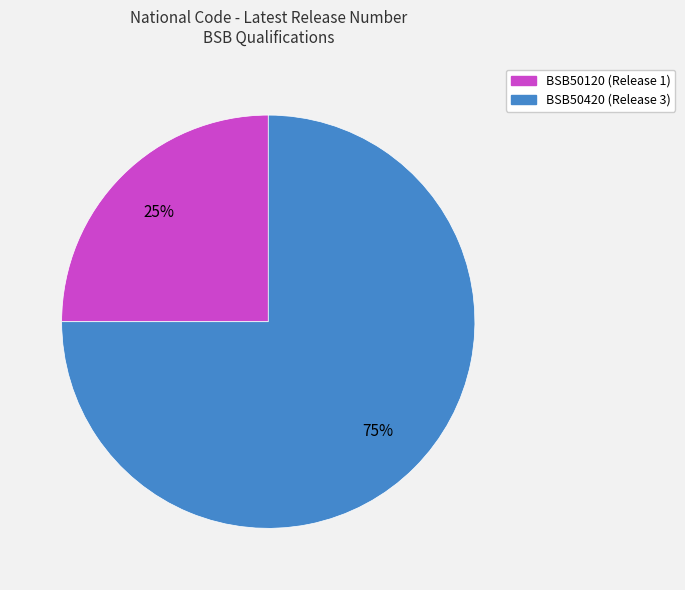

To the nearest percent, what is the average slice percentage?

50%